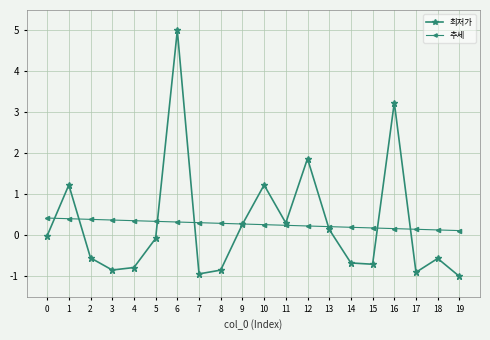

What is the maximum value for 최저가?

5.0